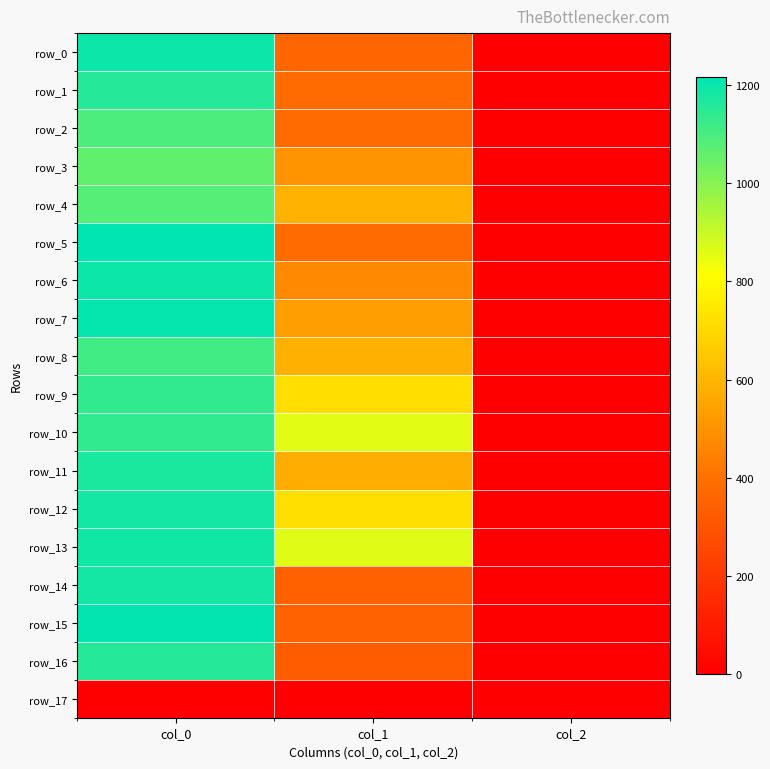

What is the spread (max minus min) of values at col_0?

1216.7